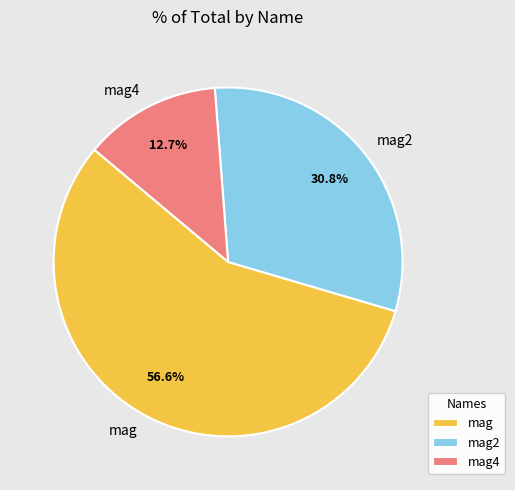

To the nearest percent, what is the average slice percentage?

33%